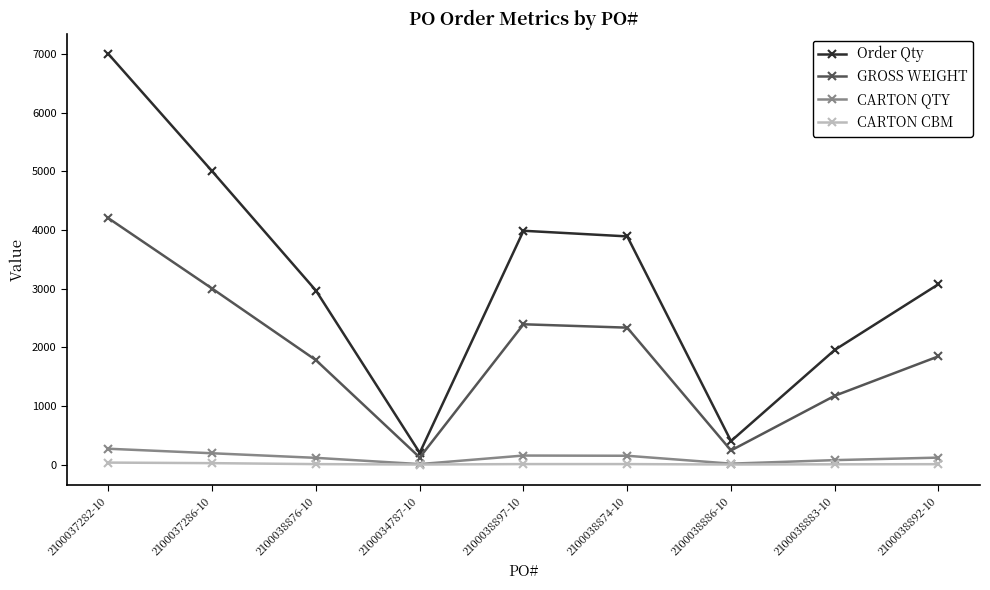

What is the total value across all series at 2100038897-10?

6540.4